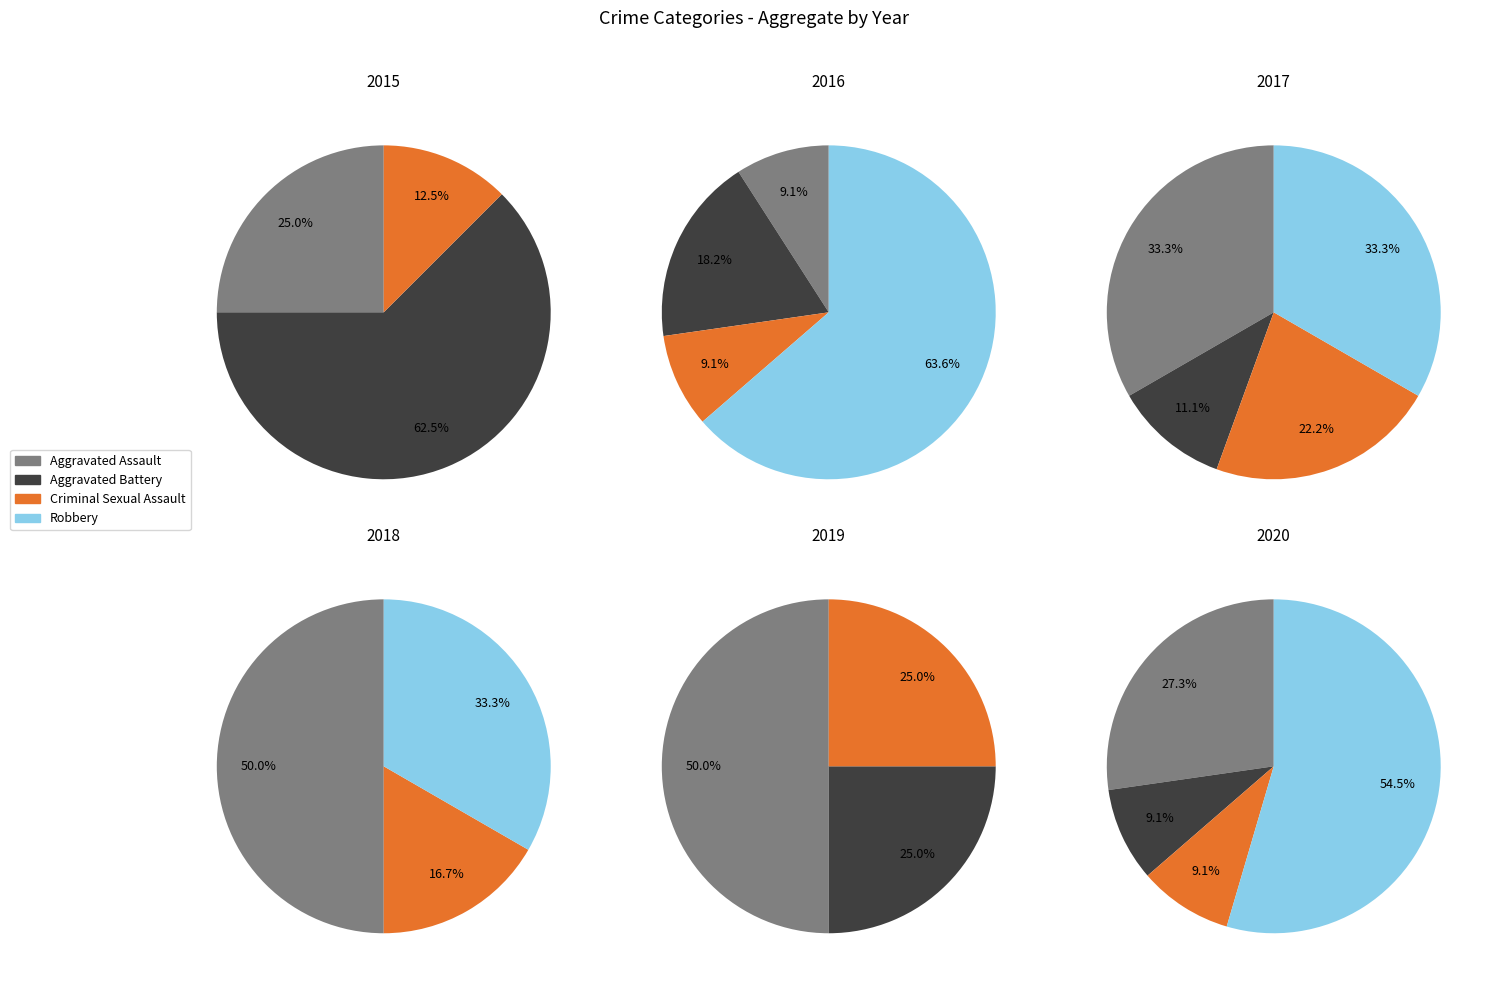

Approximately how many times larger is the value at Aggravated Assault compared to Criminal Sexual Assault?

2.0